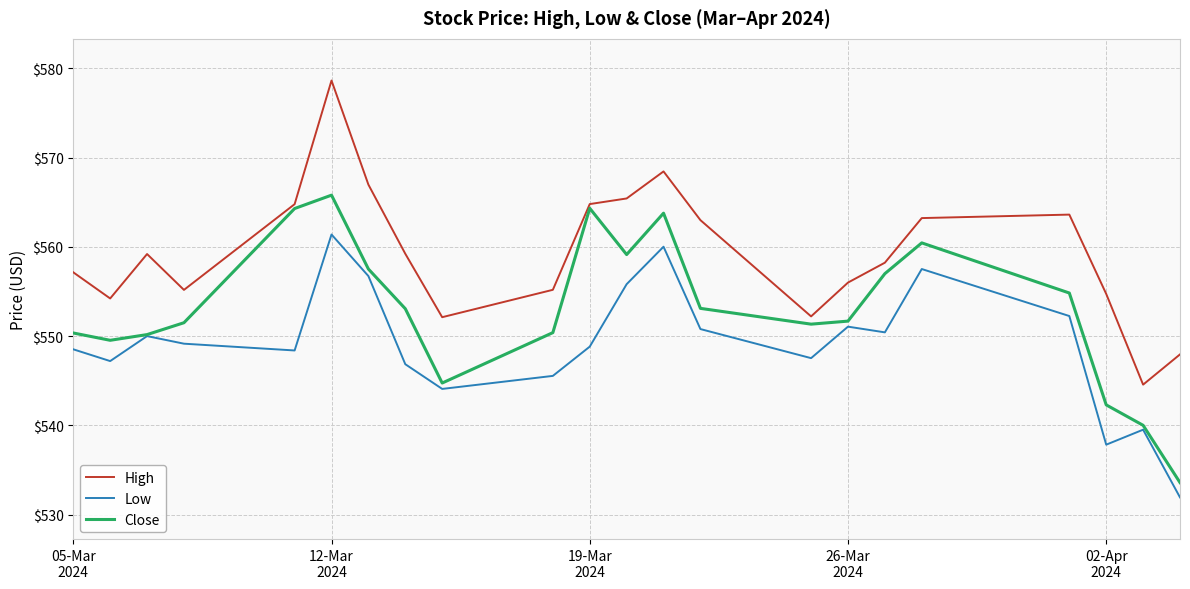

At how many categories does at least one series exceed 536?

22